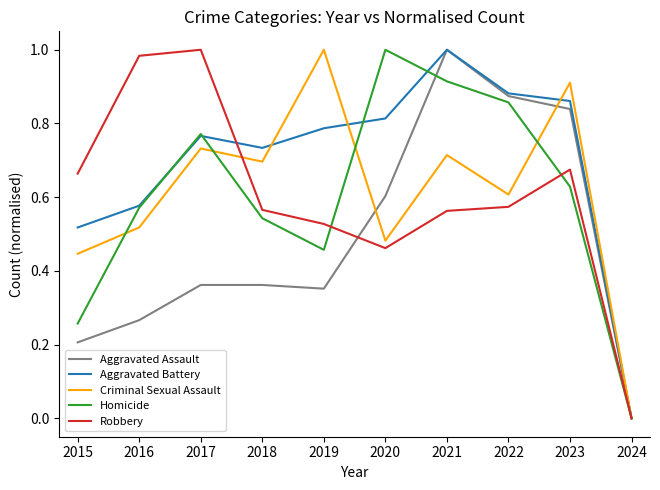

Which series changed the most between 2017 and 2023?

Aggravated Assault